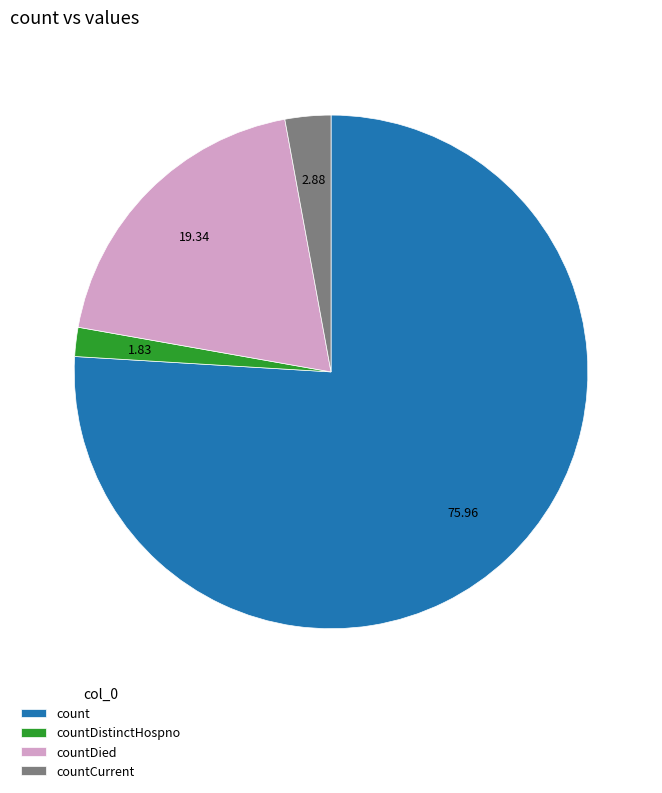

Do countDistinctHospno and count together represent more than half of the pie?

Yes